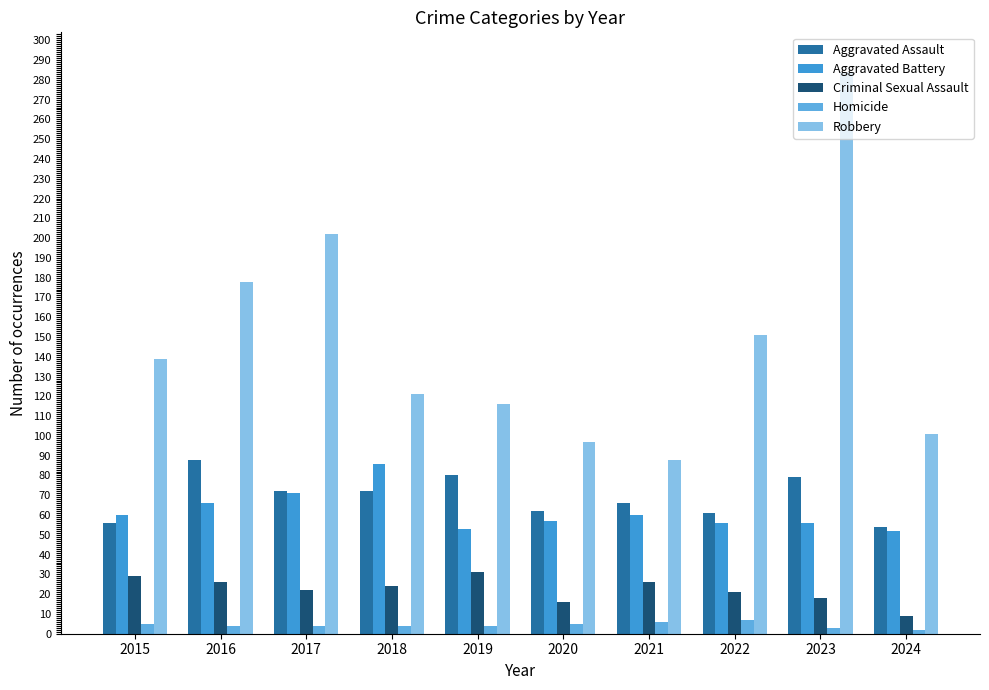

What is the maximum value shown in the chart?

284